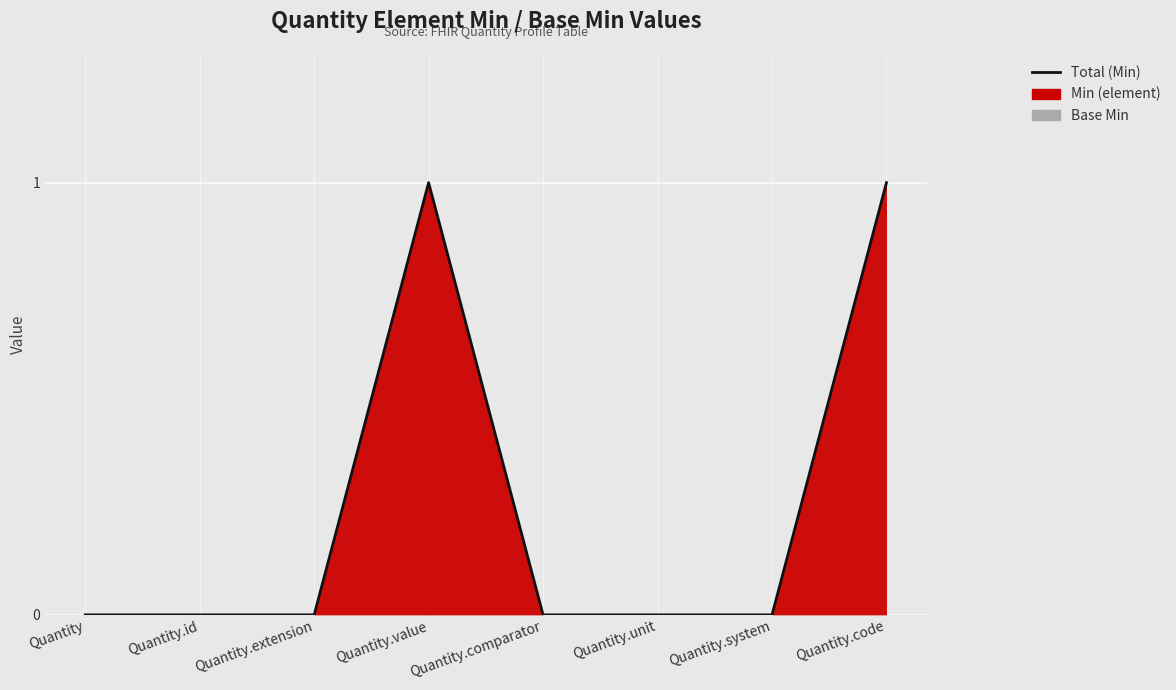

List the labels in order of value, smallest first.

Quantity, Quantity.id, Quantity.extension, Quantity.comparator, Quantity.unit, Quantity.system, Quantity.value, Quantity.code